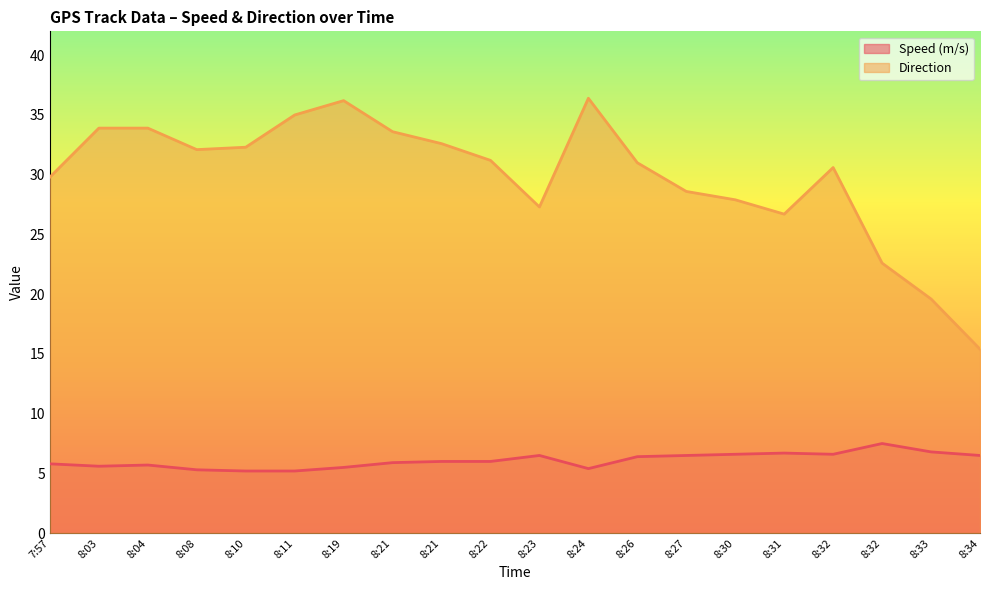

What is the label of the 7th point from the right?

8:27